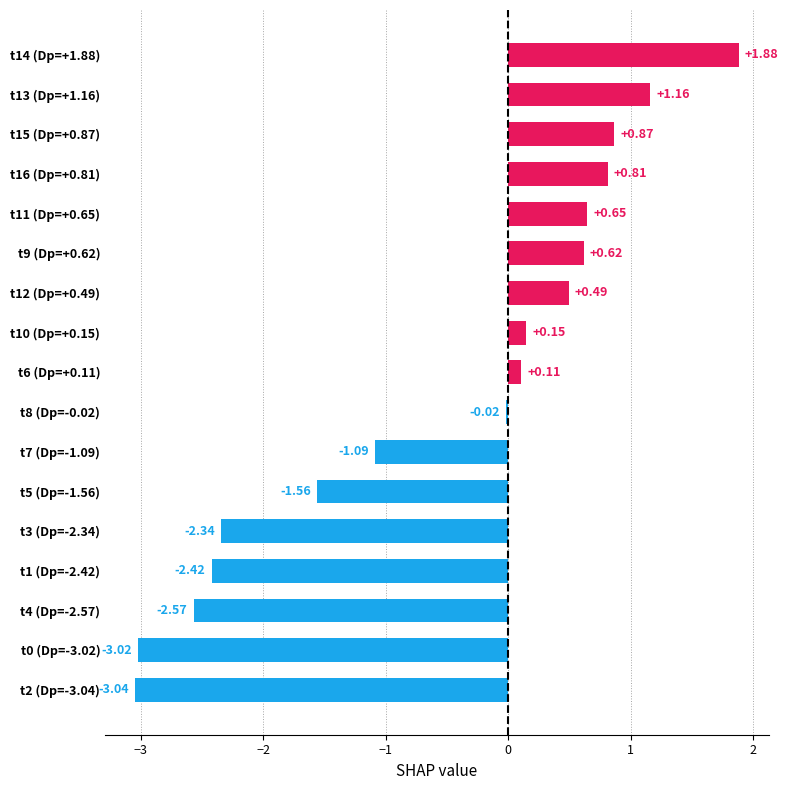

Which has a higher value, t16 (Dp=+0.81) or t3 (Dp=-2.34)?

t16 (Dp=+0.81)